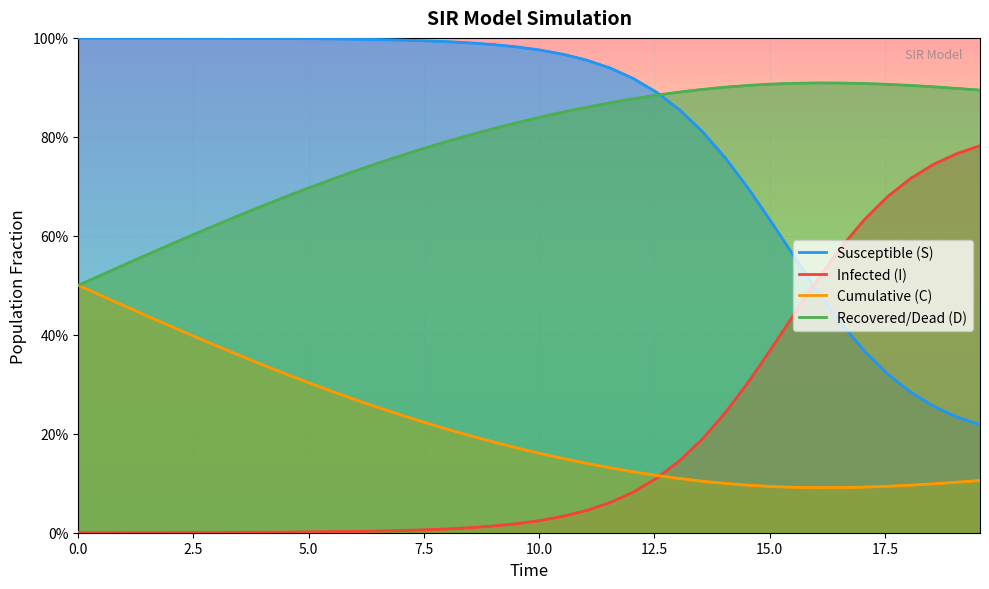

What is the difference between the maximum and second lowest values in the Susceptible (S) series?

0.8